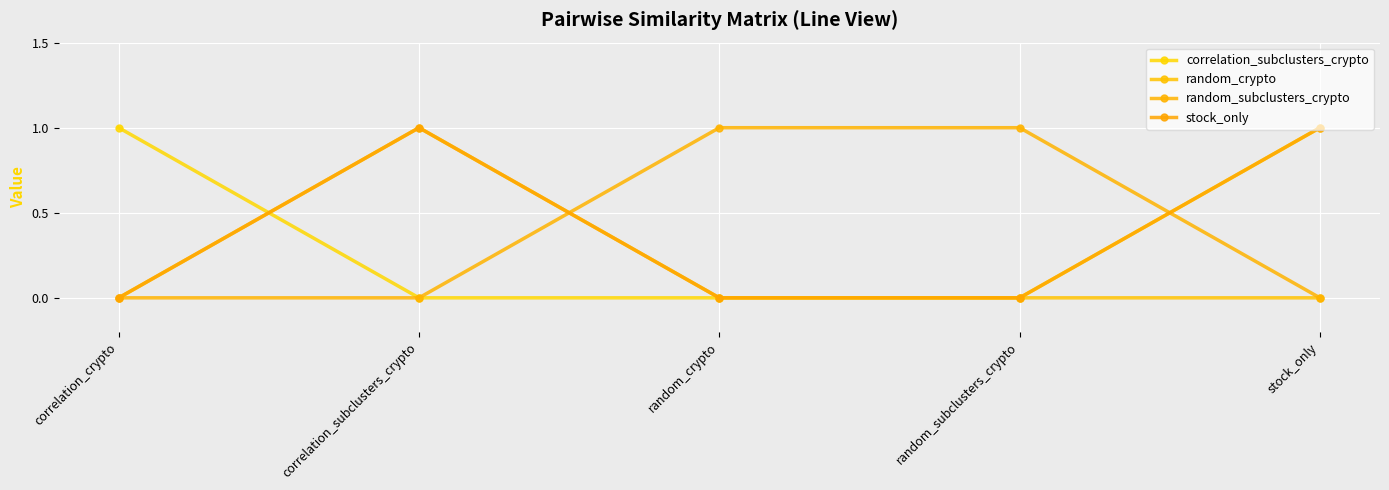

How many lines are shown in the chart?

4